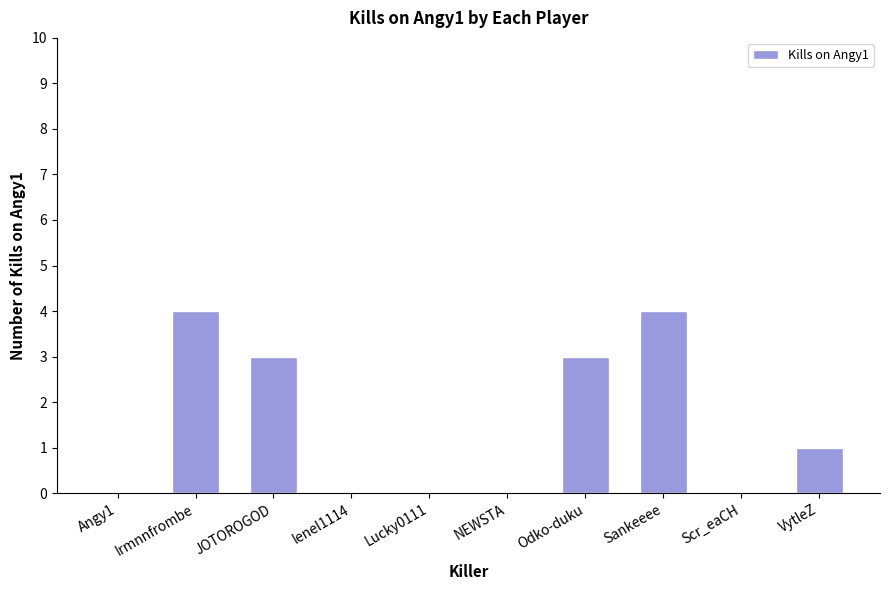

What is the greatest value displayed?

4